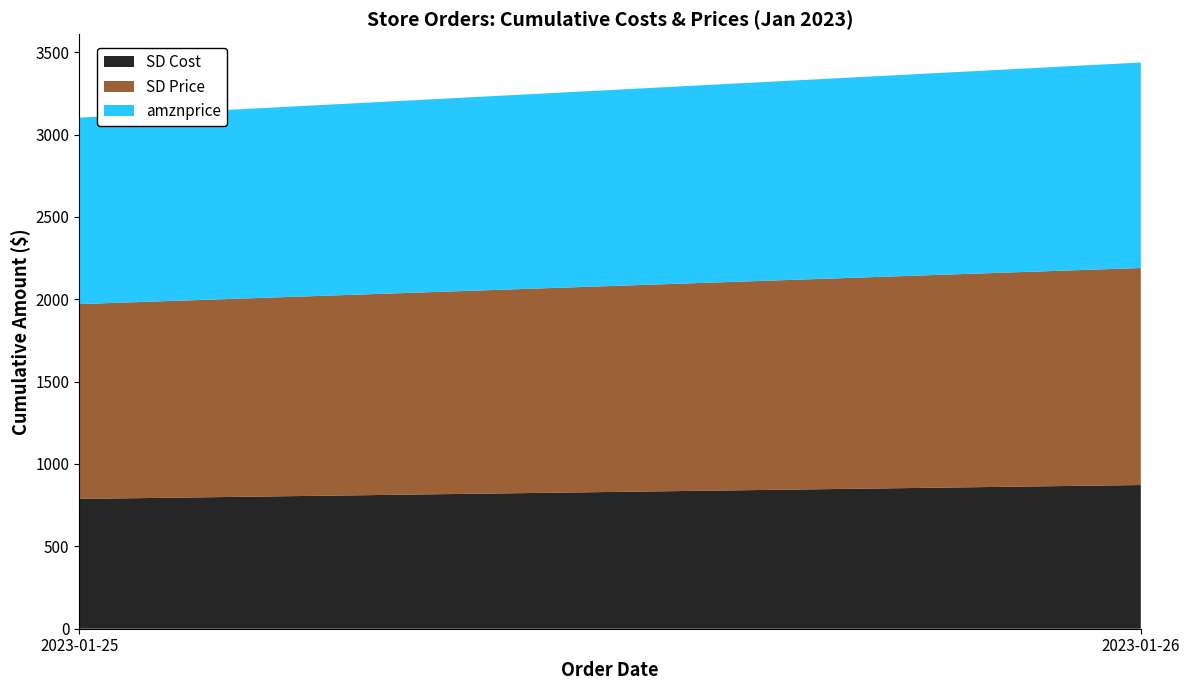

Reading right to left, transcribe the values for SD Cost.

872.3	787.9